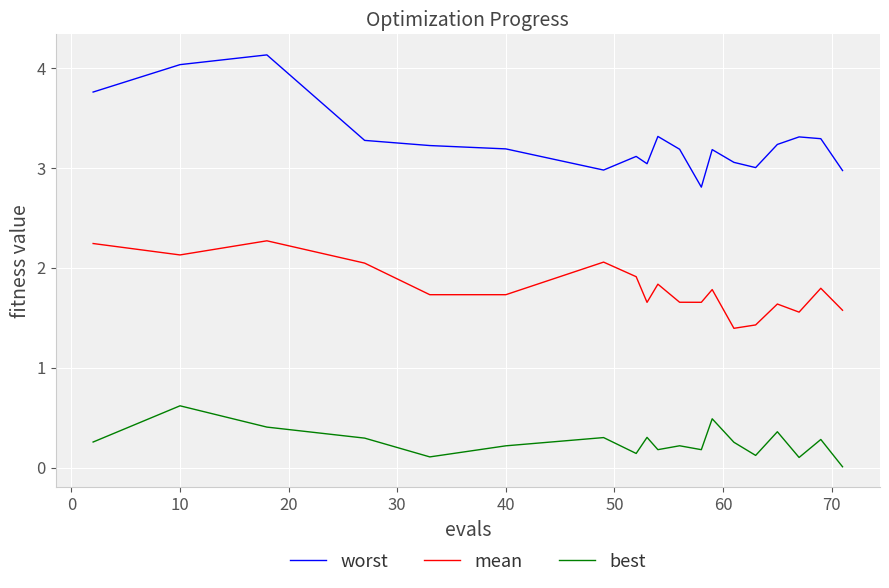

What is the maximum value shown in the chart?

4.1